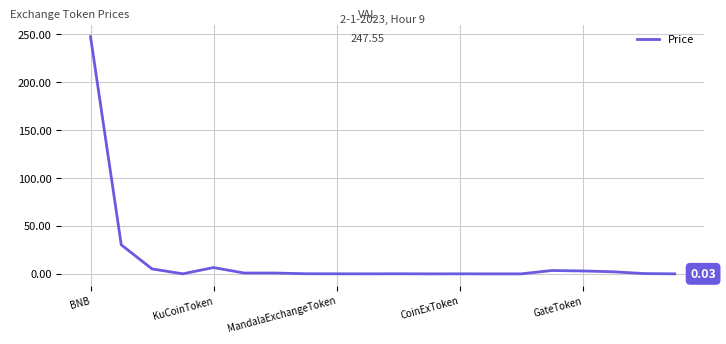

Does the chart display data point markers on the line(s)?

No